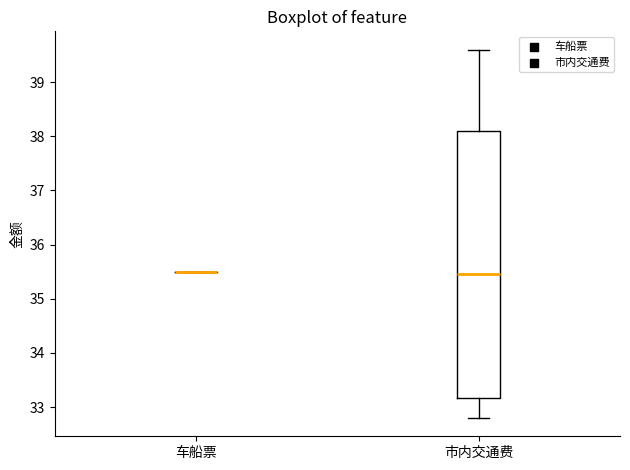

Which box is the tallest, from its lower edge to its upper edge?

市内交通费